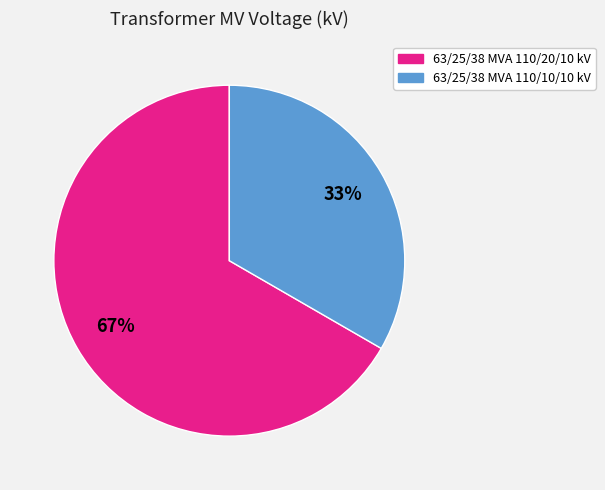

Which slice is the smallest?

63/25/38 MVA 110/10/10 kV